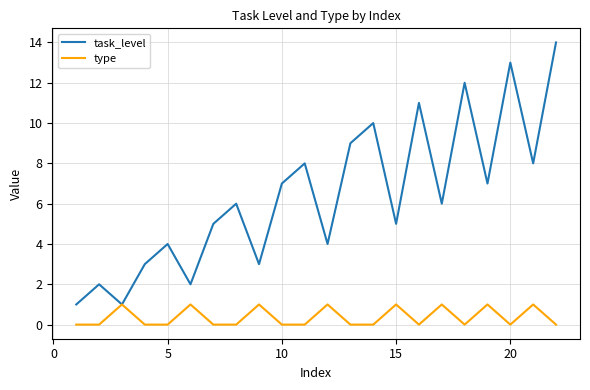

What is the average value of the task_level series?

6